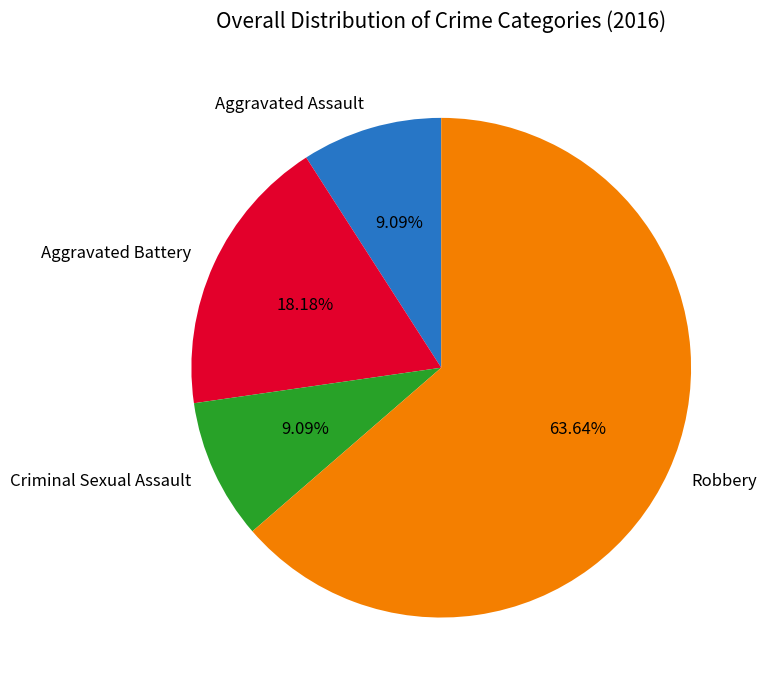

Combined, do Criminal Sexual Assault and Robbery account for over 50%?

Yes